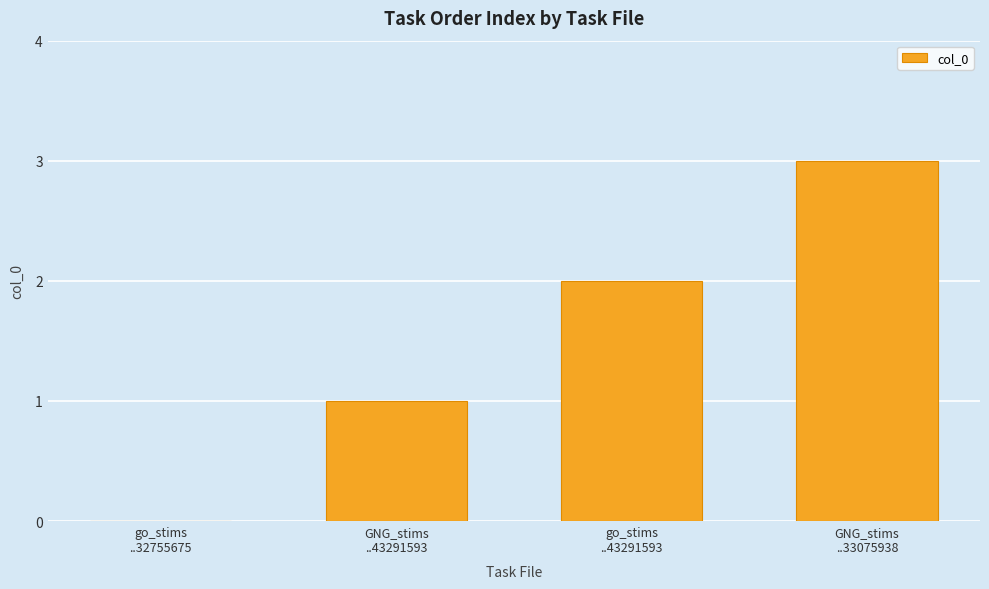

True or false: the data shows 0 at GNG_stims
..43291593.

False